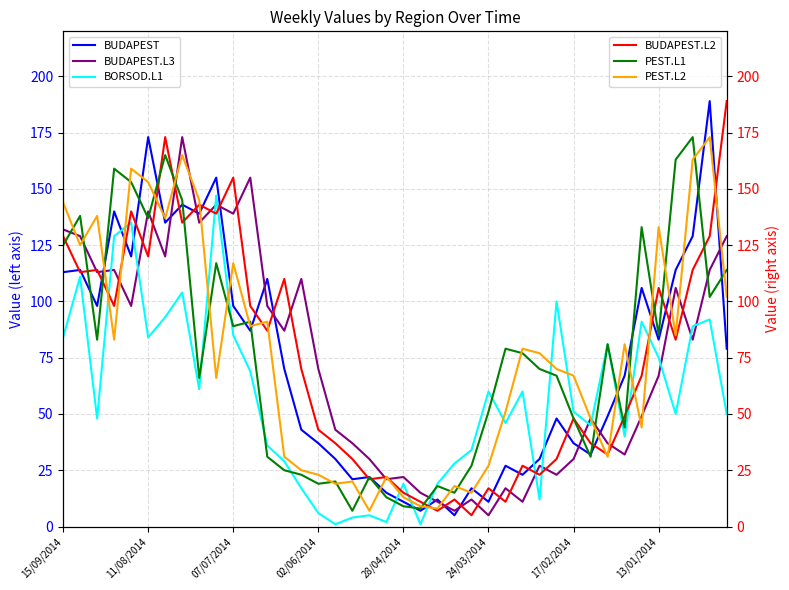

Reading left to right, what are all the values shown in this chart?

BUDAPEST: 113	114	98	140	120	173	135	143	139	155	98	87	110	70	43	37	30	21	22	15	11	7	12	5	17	11	27	23	30	48	37	32	49	67	106	83	114	129	189	79
BUDAPEST.L3: 132	129	113	114	98	140	120	173	135	143	139	155	98	87	110	70	43	37	30	21	22	15	11	7	12	5	17	11	27	23	30	48	37	32	49	67	106	83	114	129
BORSOD.L1: 84	111	48	129	135	84	93	104	61	147	85	69	36	29	17	6	1	4	5	2	19	1	19	28	34	60	46	60	12	100	51	45	81	40	91	75	50	89	92	50
BUDAPEST.L2: 129	113	114	98	140	120	173	135	143	139	155	98	87	110	70	43	37	30	21	22	15	11	7	12	5	17	11	27	23	30	48	37	32	49	67	106	83	114	129	189
PEST.L1: 125	138	83	159	153	137	165	145	66	117	89	91	31	25	23	19	20	7	22	13	9	8	18	15	27	51	79	77	70	67	48	31	81	44	133	85	163	173	102	114
PEST.L2: 144	125	138	83	159	153	137	165	145	66	117	89	91	31	25	23	19	20	7	22	13	9	8	18	15	27	51	79	77	70	67	48	31	81	44	133	85	163	173	102